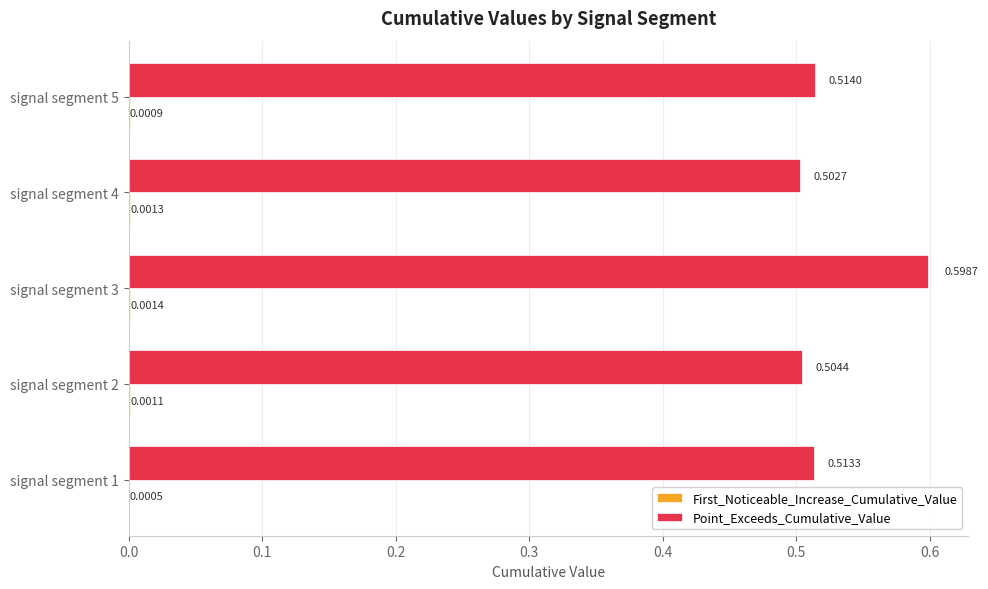

How many data points does each series have?

5